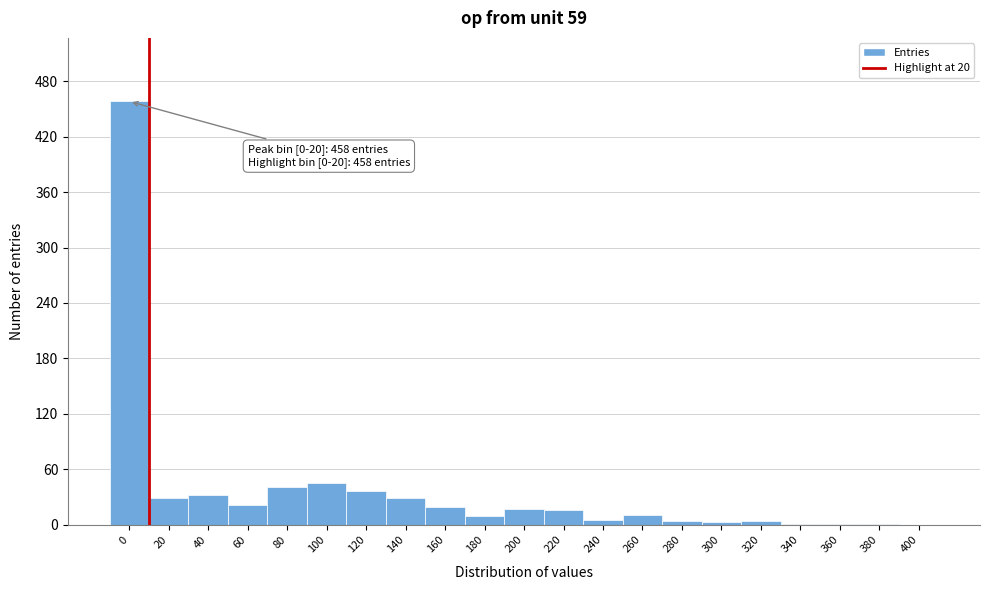

What is the change in value from 100 to 200?

-28